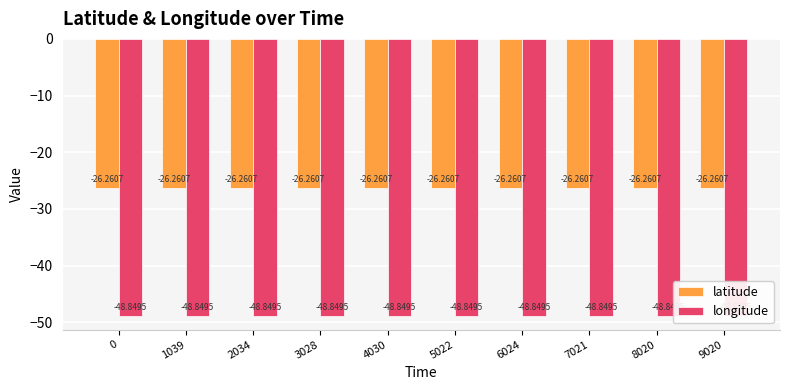

Rank the categories by latitude value from highest to lowest.

0, 1039, 2034, 3028, 4030, 5022, 6024, 7021, 8020, 9020